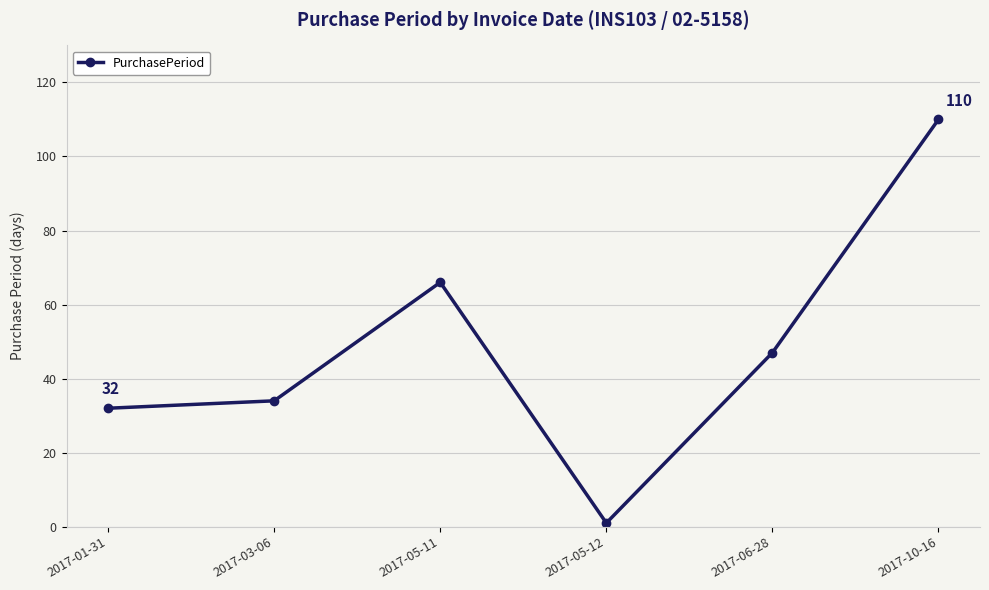

Reading left to right, list all the values displayed in this chart.

32	34	66	1	47	110